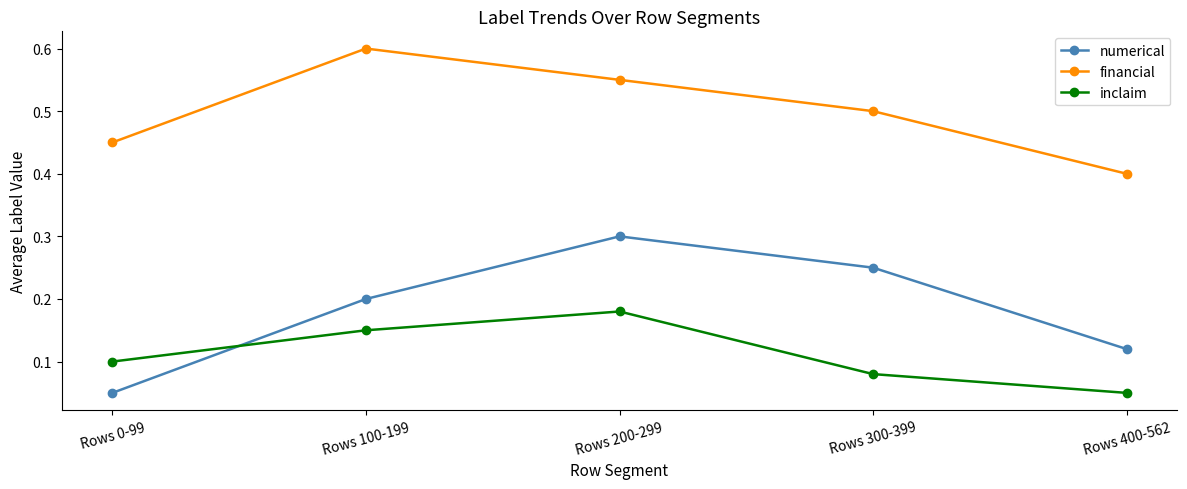

The numerical series shows 0.1 at Rows 400-562. True or false?

True